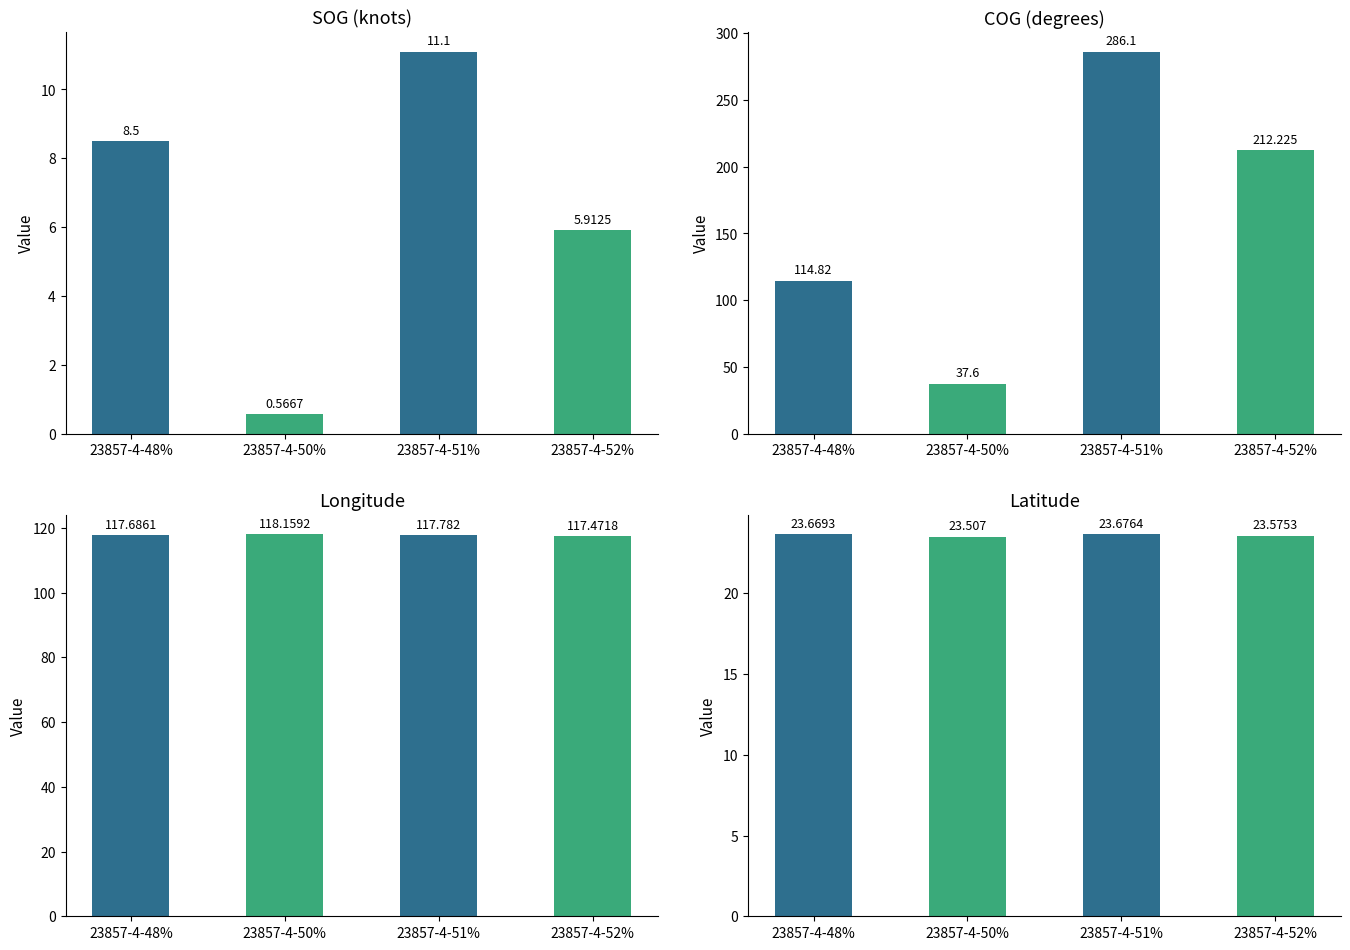

Which has a higher value, 23857-4-51% or 23857-4-52%?

23857-4-51%